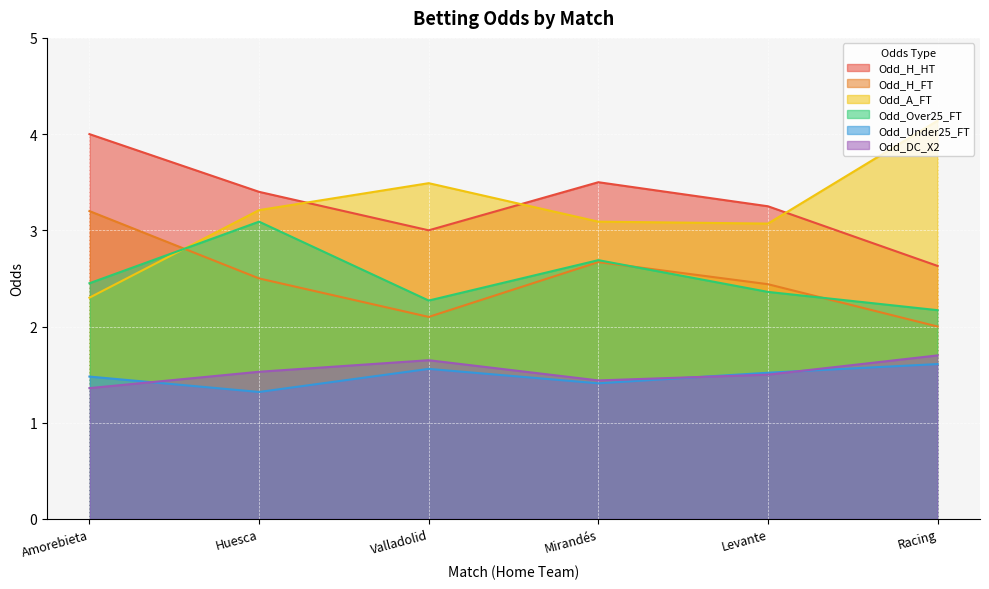

Read the Odd_Under25_FT value at Racing.

1.6